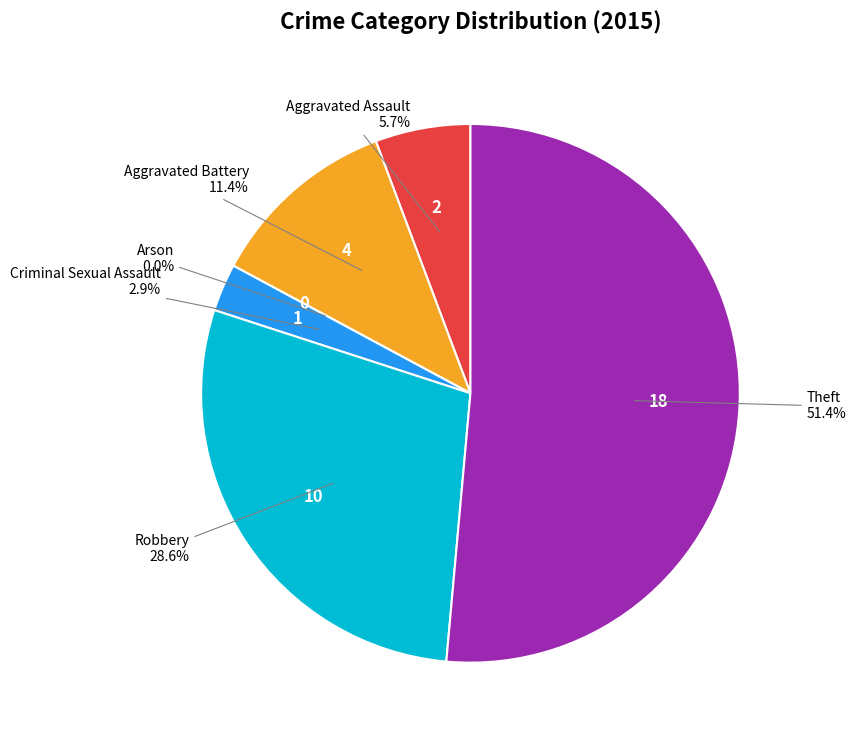

To the nearest percent, what is the difference between the largest and smallest slice percentages?

51%